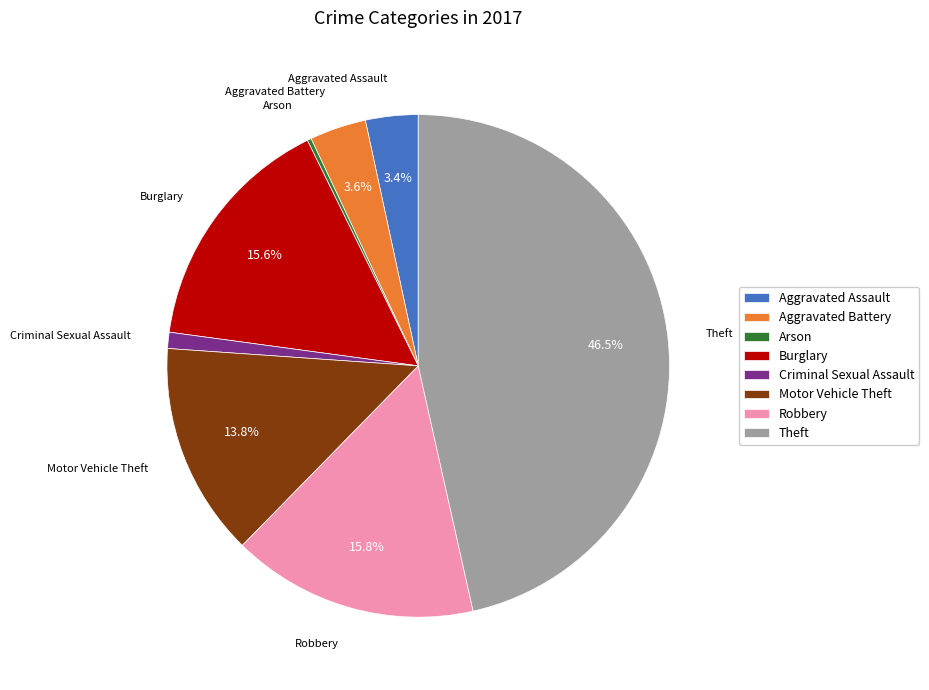

To the nearest percent, what is the average slice percentage?

12%